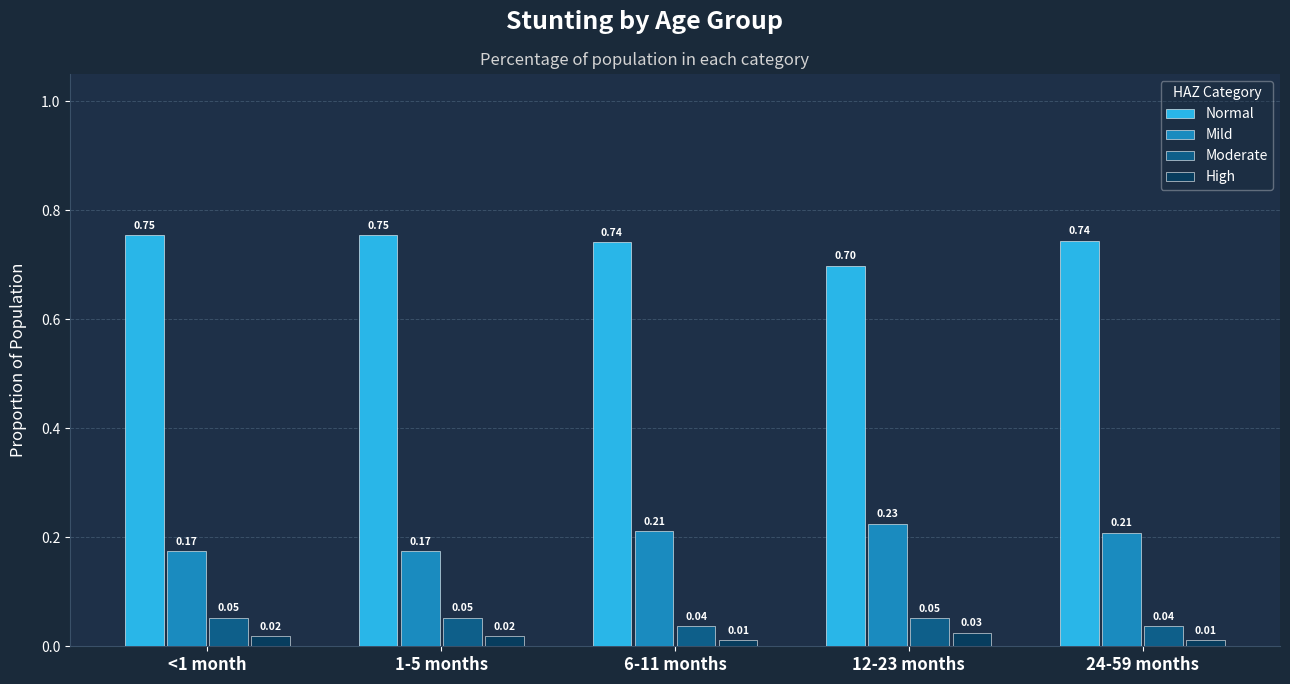

What is the spread (max minus min) of values at 24-59 months?

0.7